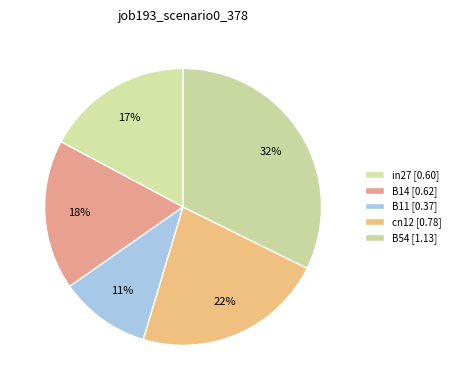

Which slice is the largest?

B54